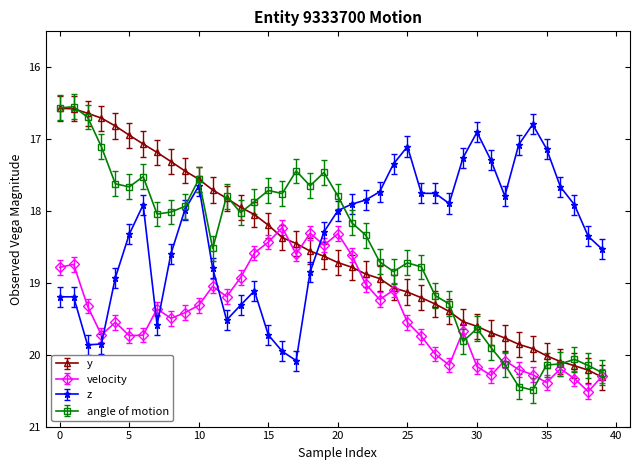

Which series has the largest total across all categories?

velocity